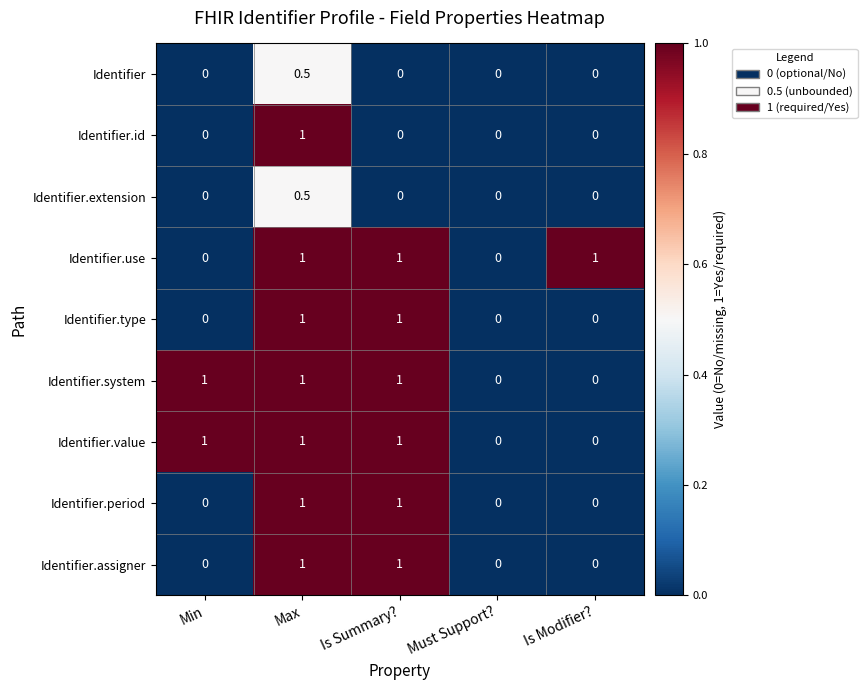

At which category is the sum across all series the highest?

Max